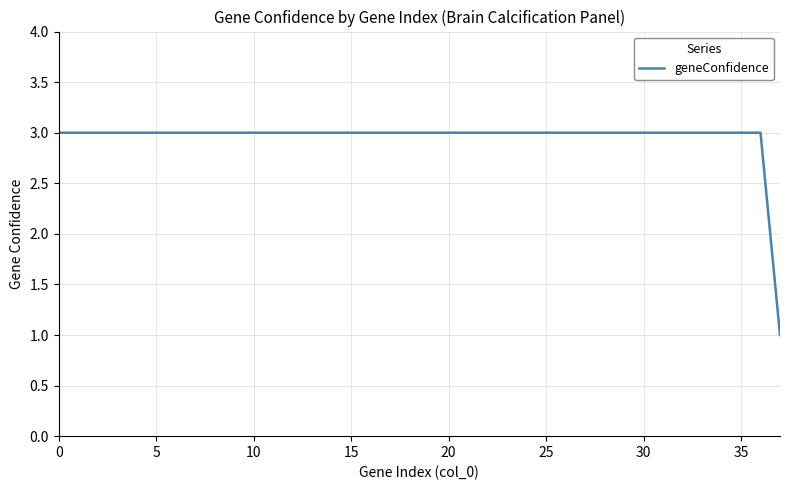

How many lines are shown in the chart?

1